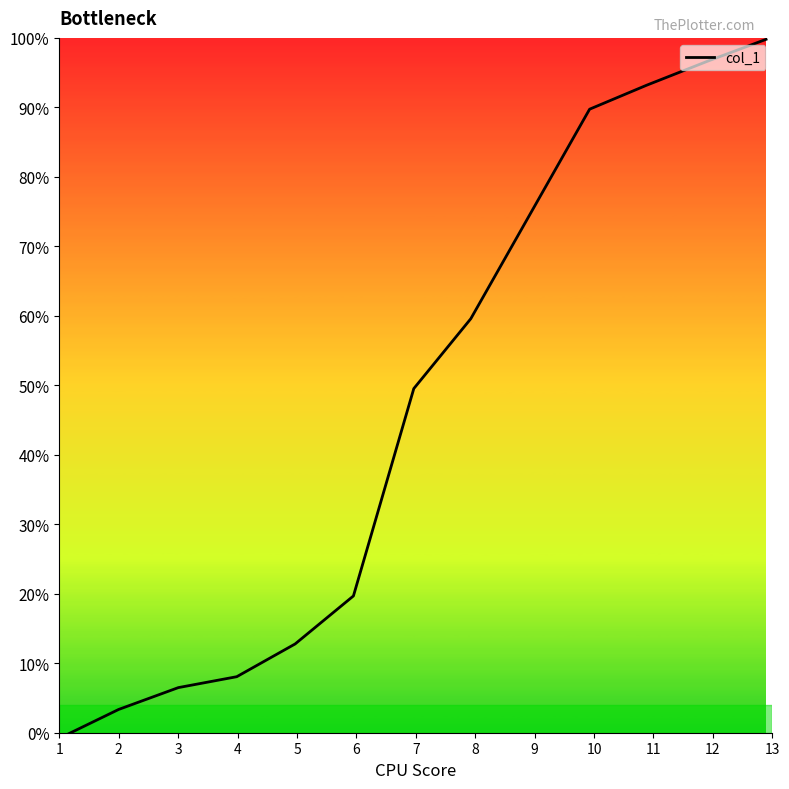

Does the chart have visible grid lines?

No